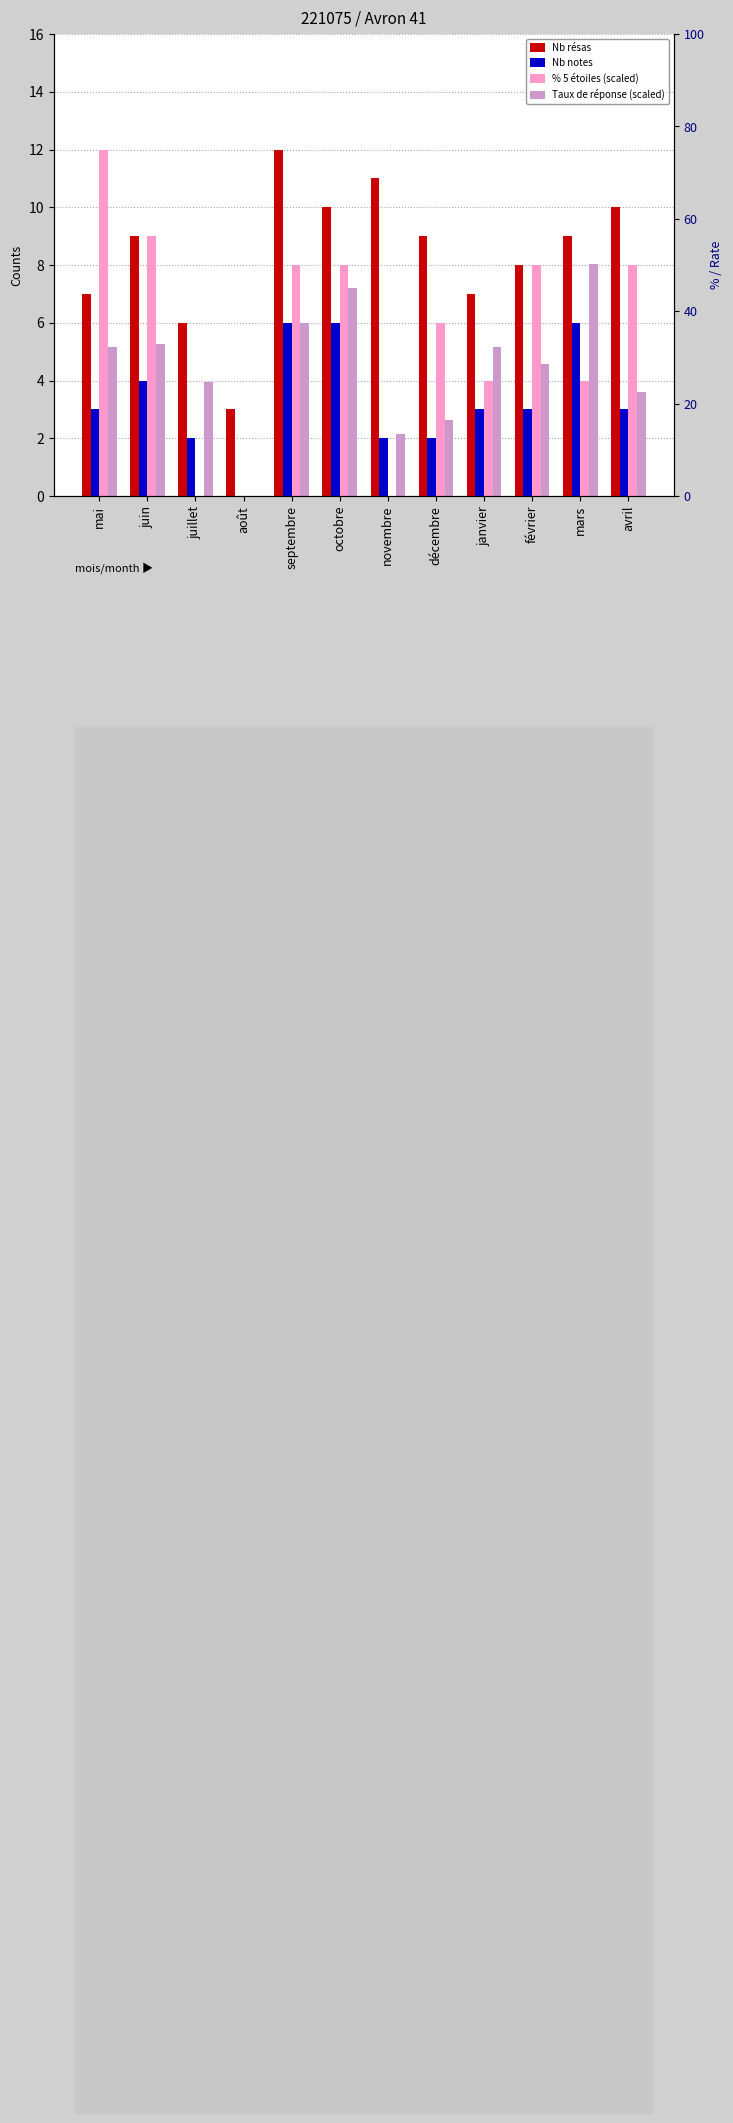

Reading left to right, what are all the values shown in this chart?

Nb résas: 7.0	9.0	6.0	3.0	12.0	10.0	11.0	9.0	7.0	8.0	9.0	10.0
Nb notes: 3.0	4.0	2.0	0.0	6.0	6.0	2.0	2.0	3.0	3.0	6.0	3.0
% 5 étoiles (scaled): 12.0	9.0	0.0	0.0	8.0	8.0	0.0	6.0	4.0	8.0	4.0	8.0
Taux de réponse (scaled): 5.2	5.3	4.0	0.0	6.0	7.2	2.2	2.6	5.2	4.6	8.0	3.6